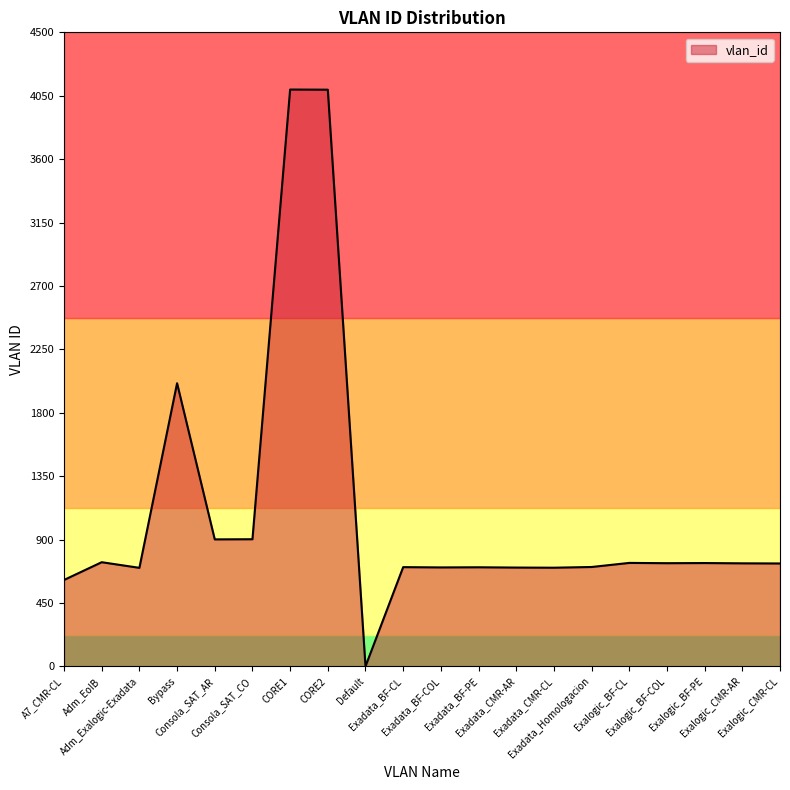

What is the difference between the maximum and minimum values?

4093